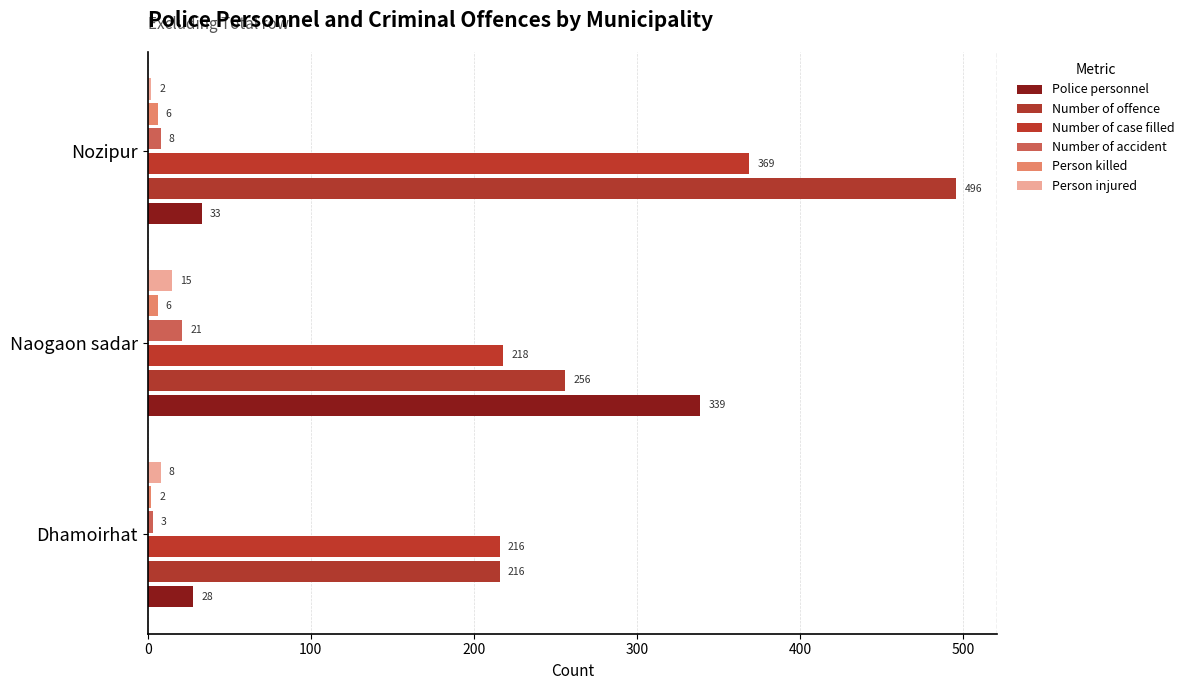

How many values in the Number of accident series are below 8?

1